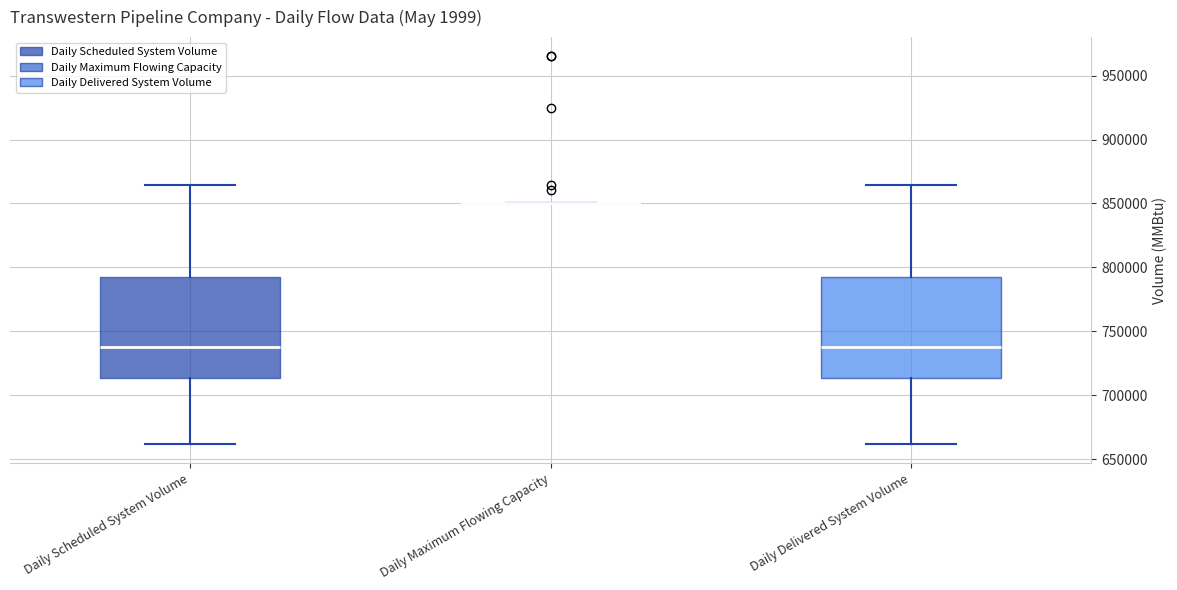

Reading left to right, transcribe this box plot: for each box, give where its median line is, the range the box spans, and where its two whiskers end, as read against the y-axis. The values are not printed on the chart, so give them approximately, as read against the axis.

Daily Scheduled System Volume: median 740000, box 715000 to 790000, whiskers 660000 to 865000
Daily Maximum Flowing Capacity: box collapsed to a line at 850000, whiskers 850000 to 850000
Daily Delivered System Volume: median 740000, box 715000 to 790000, whiskers 660000 to 865000